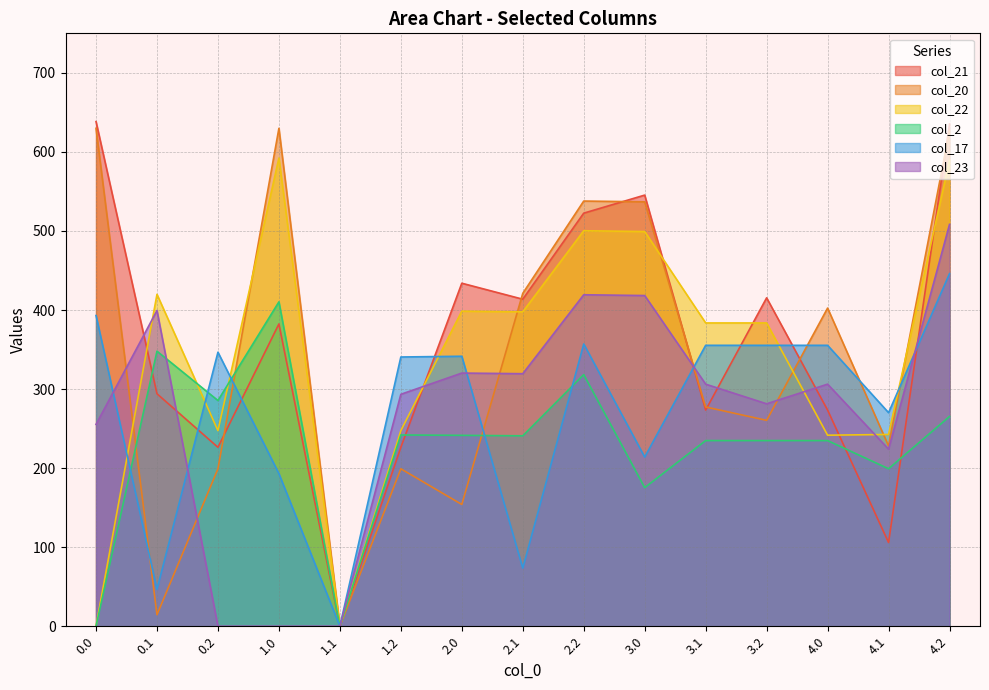

At which category is the sum across all series the highest?

4.2